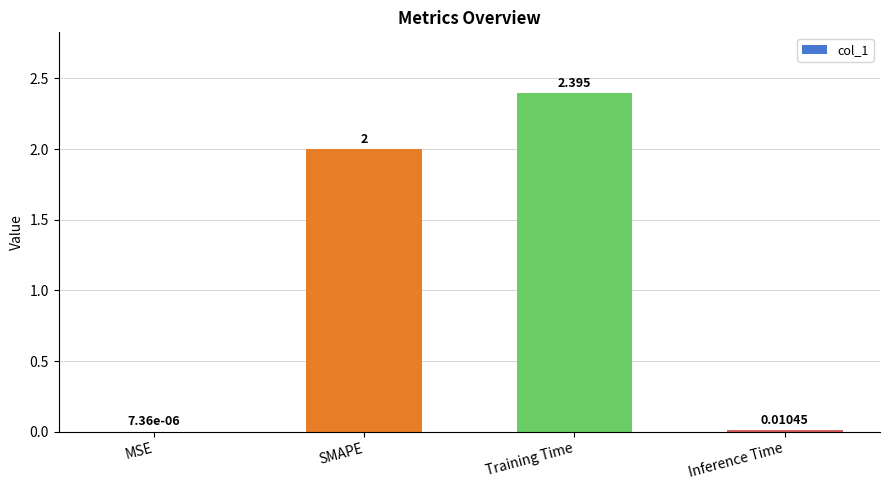

Which has a higher value, Training Time or MSE?

Training Time